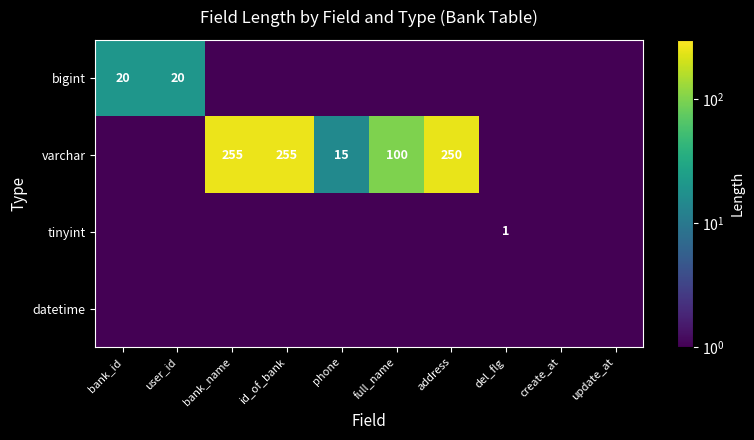

What is the difference between the varchar values at create_at and id_of_bank?

254.5